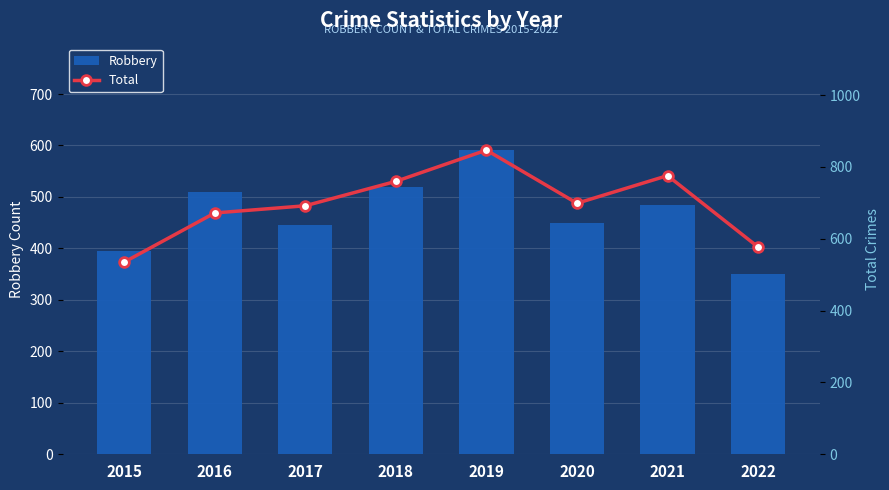

How many values in the Total series are below 699?

4